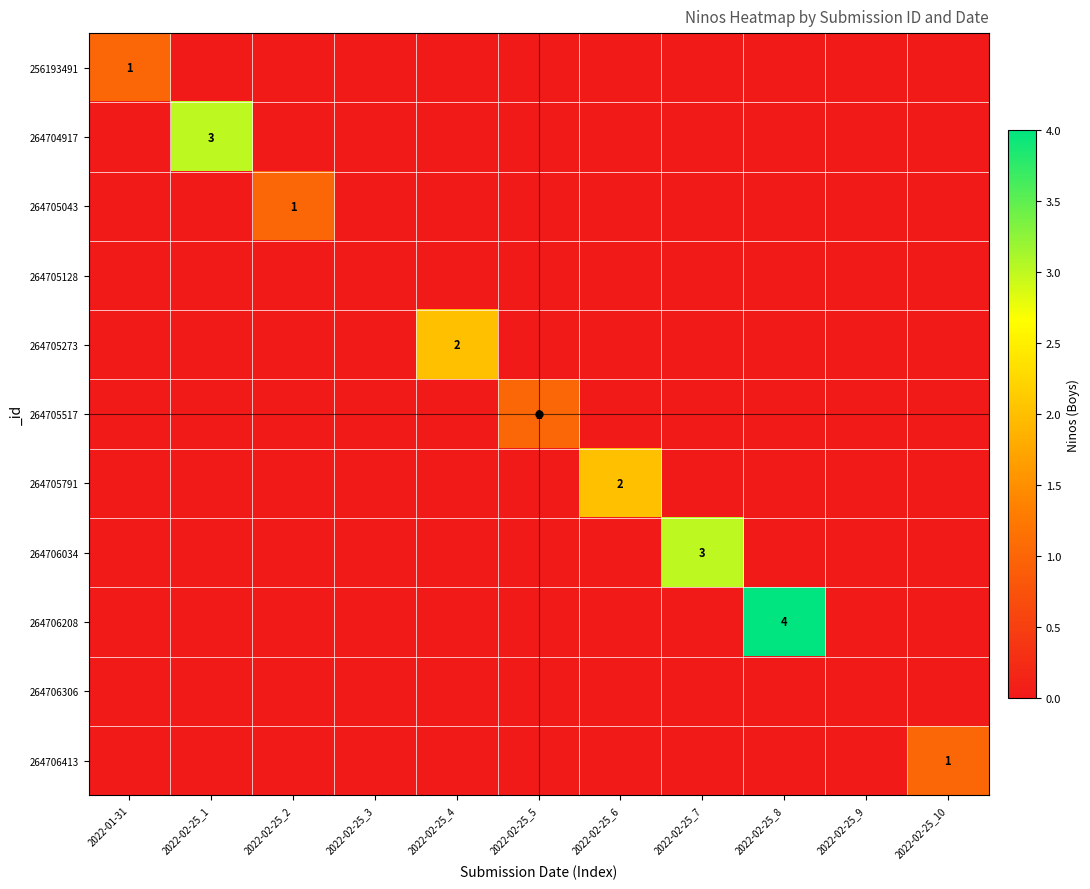

How many distinct data groups are displayed?

11